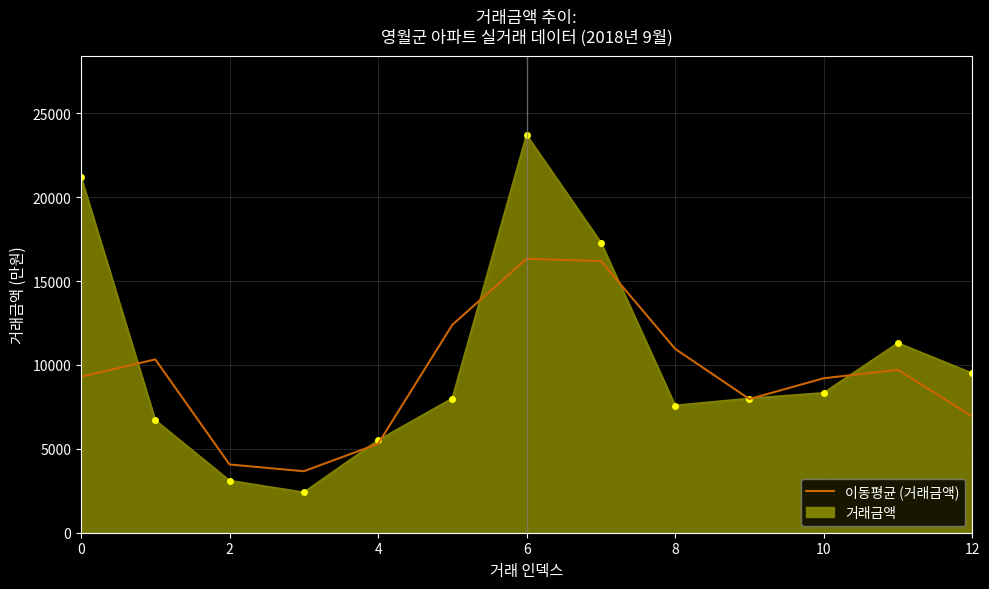

Which series has the widest spread of values?

거래금액